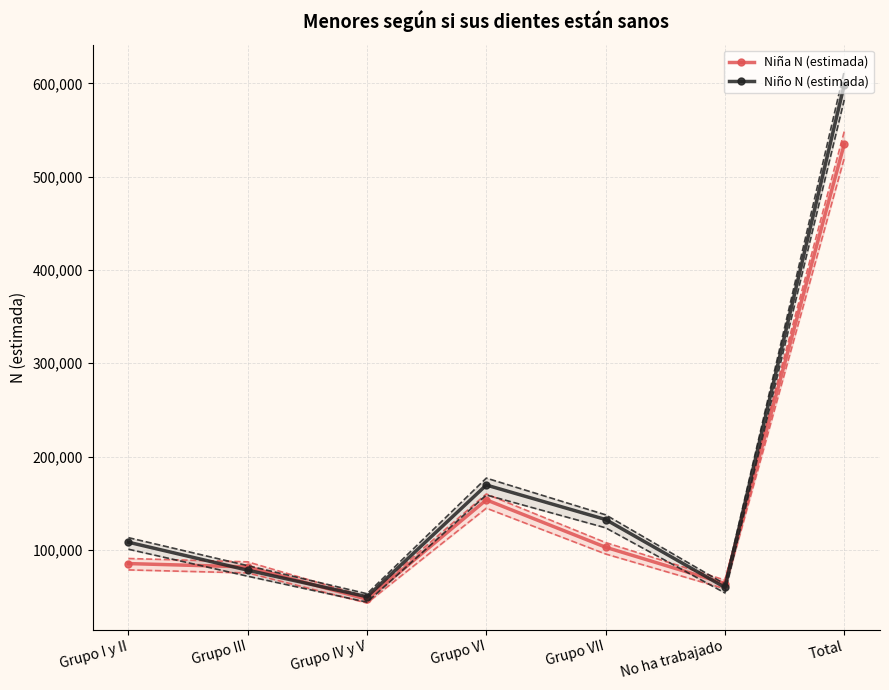

How many interior local valleys does the Niño N (lím inf IC) series have?

2